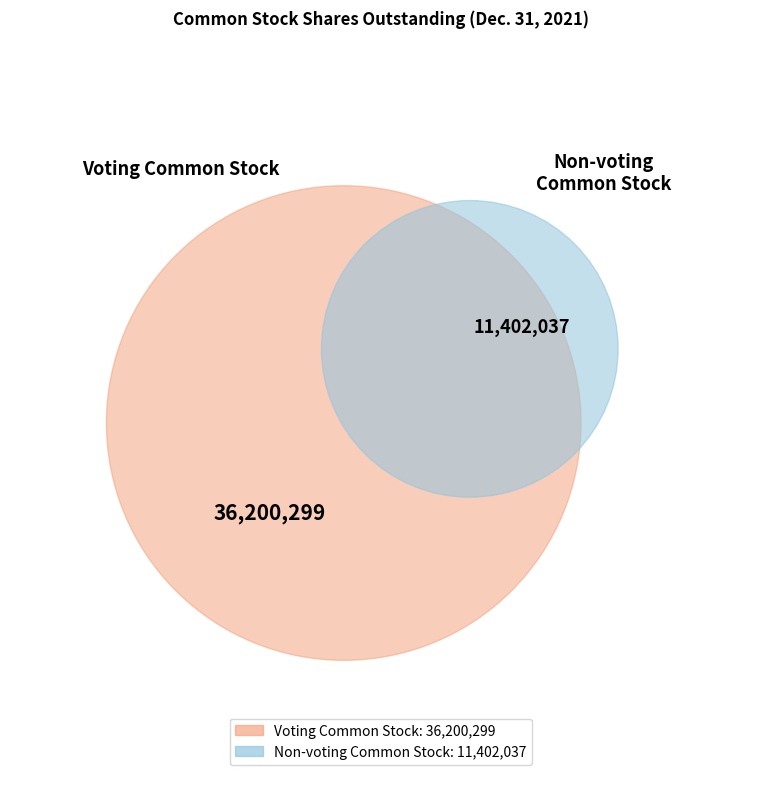

What percentage do Voting Common Stock - Shares Outstanding and Non-voting Common Stock - Shares Outstanding together represent?

100.0%